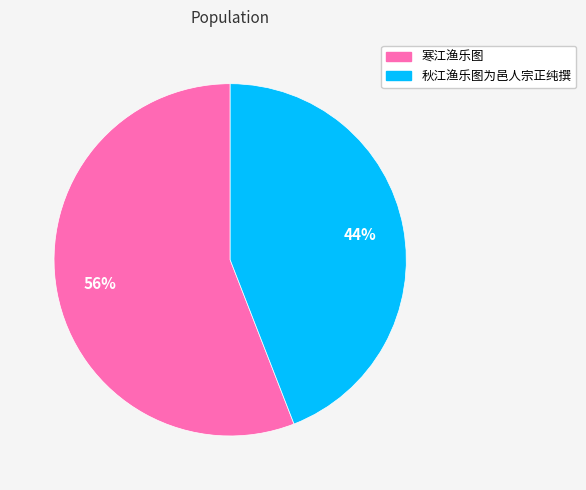

Between 秋江渔乐图为邑人宗正纯撰 and 寒江渔乐图, which is larger?

寒江渔乐图